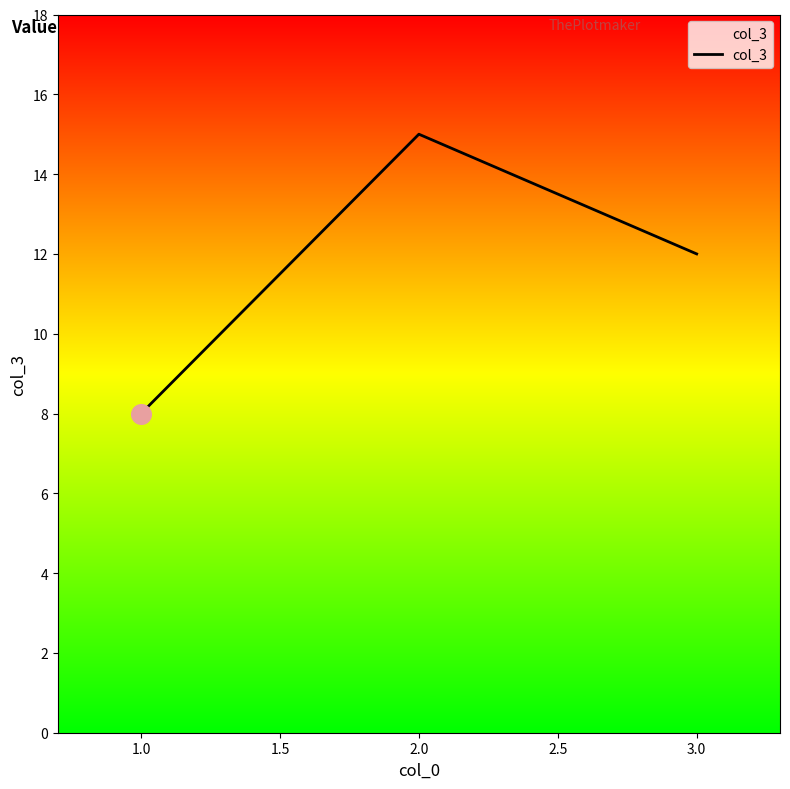

What is the ratio of the value at 1.0 to the value at 2.0?

0.5